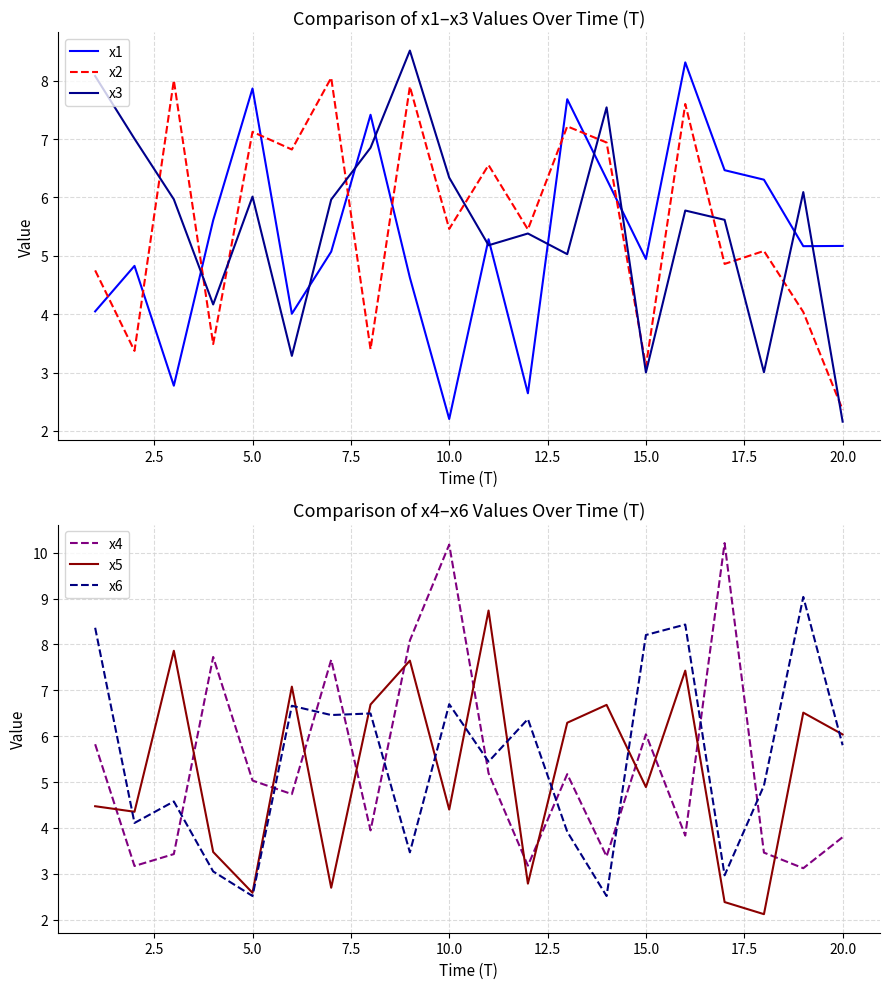

True or false: x2 has a value of 3.1 at 15.0.

True